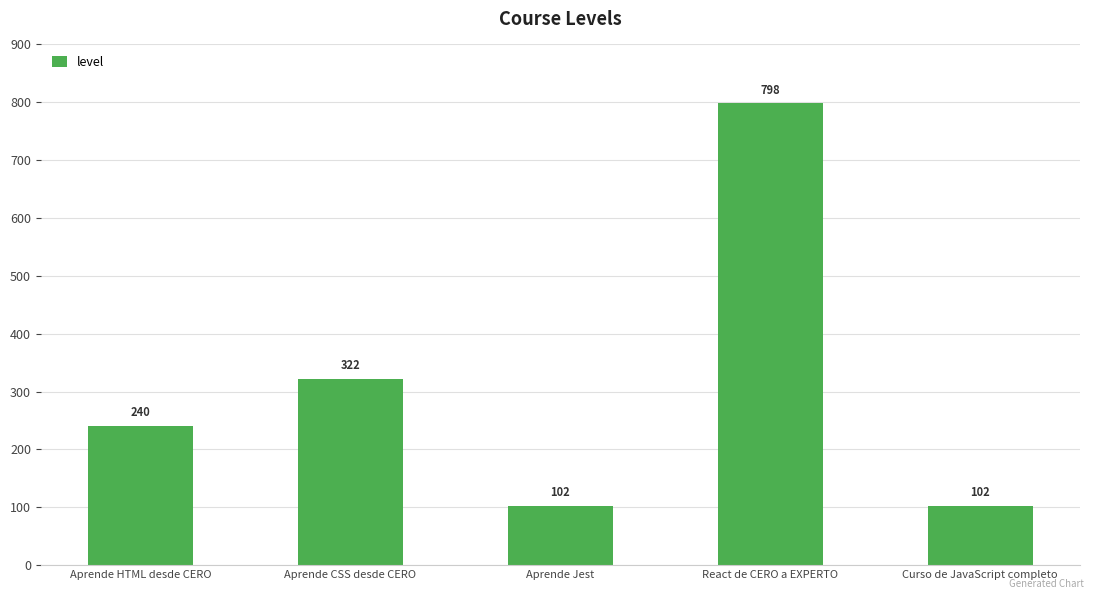

Reading left to right, what are all the values shown in this chart?

240	322	102	798	102